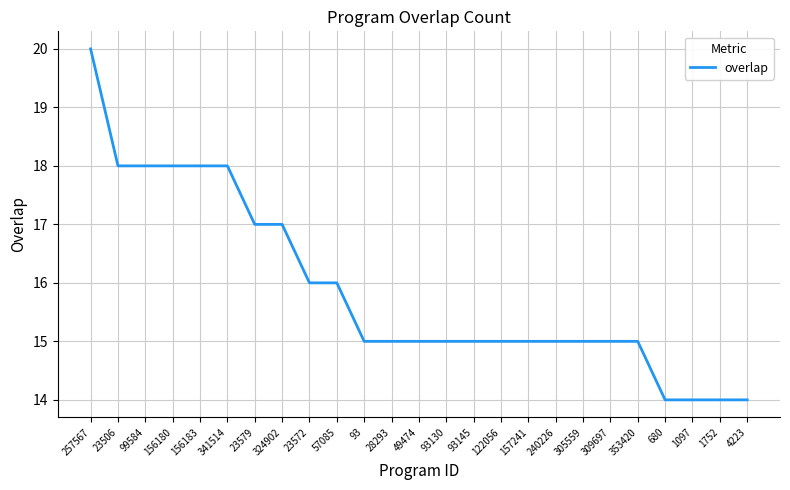

True or false: the data shows 14 at 4223.

True